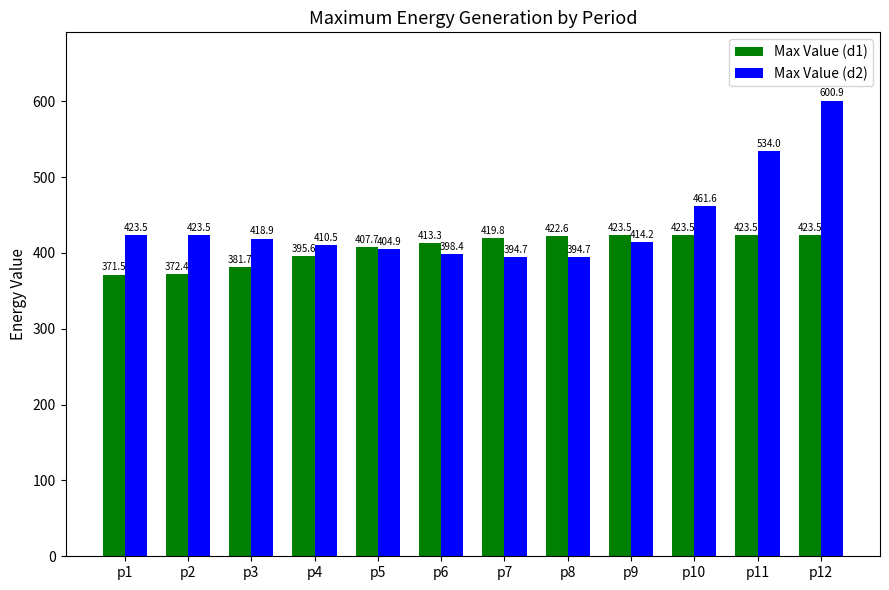

What is the difference between the second highest and minimum values in the Max Value (d2) series?

139.3